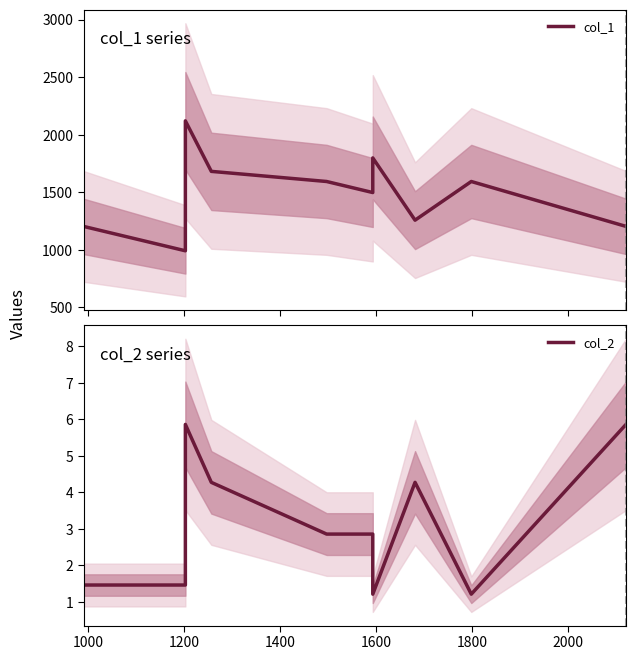

What is the value of the col_2 point at the 9th from the left?

1.2